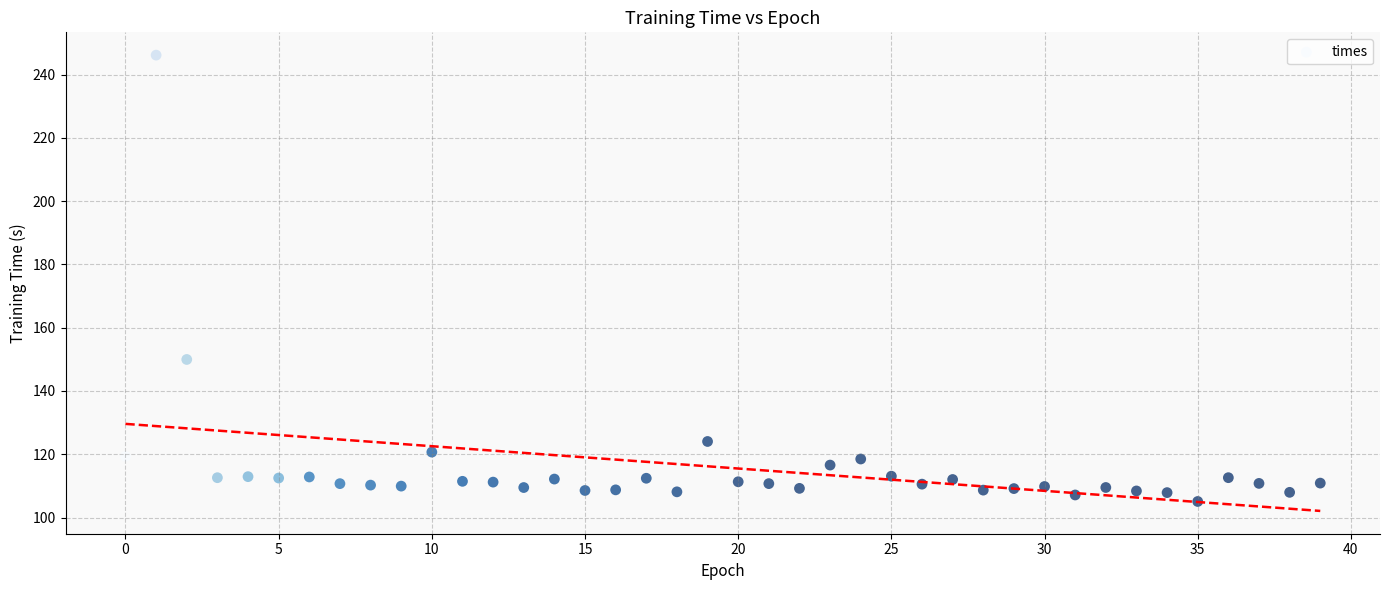

What Y value in the scatter plot is closest to 175?

150.0